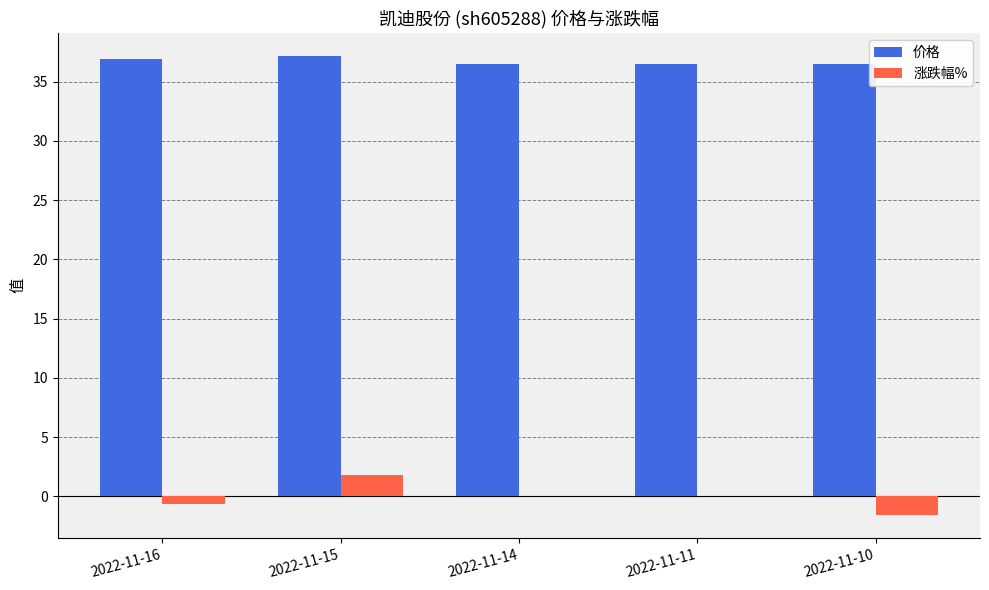

Which series has the largest total across all categories?

价格